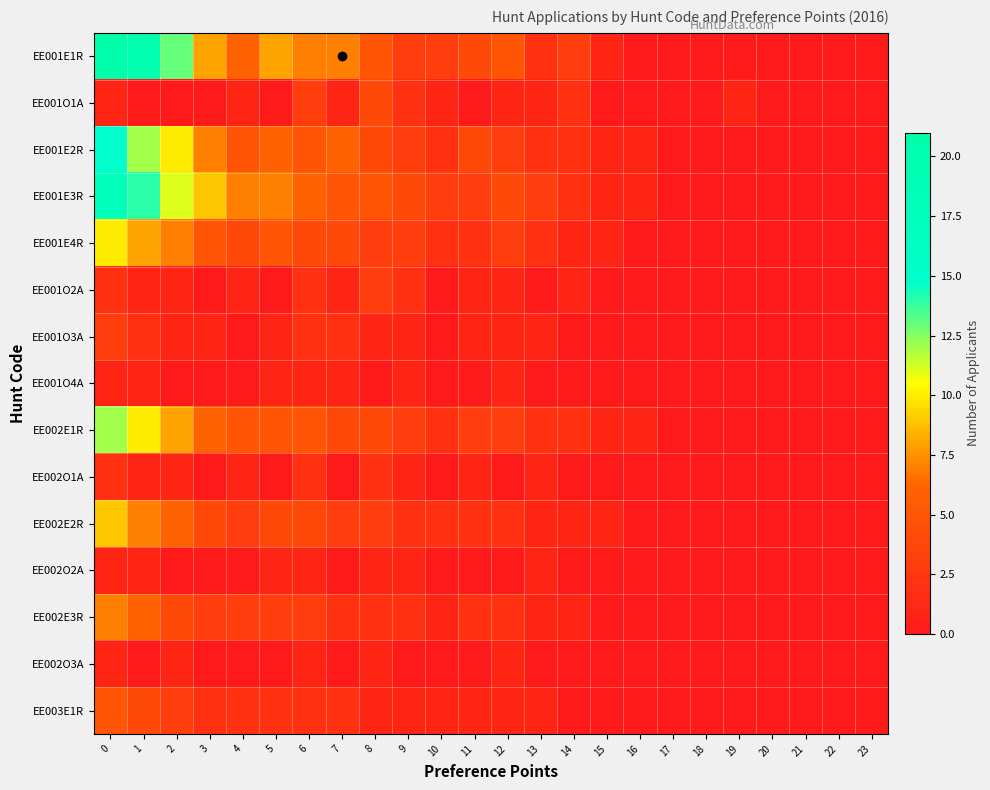

Rank the series at 12 from lowest to highest value.

EE002O1A, EE002O2A, EE001O1A, EE001O2A, EE001O3A, EE001O4A, EE002O3A, EE003E1R, EE002E2R, EE002E3R, EE001E2R, EE001E4R, EE002E1R, EE001E3R, EE001E1R